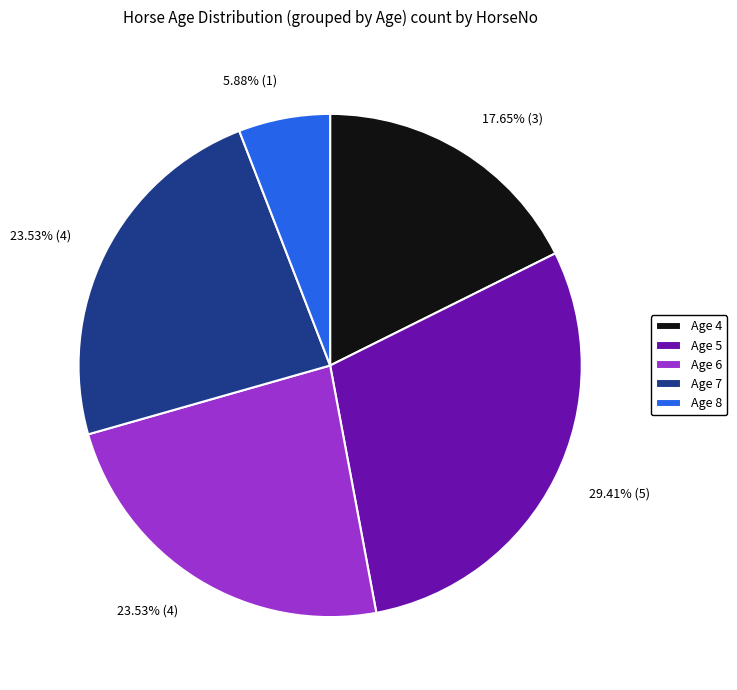

Which category has the biggest portion of the pie?

Age 5